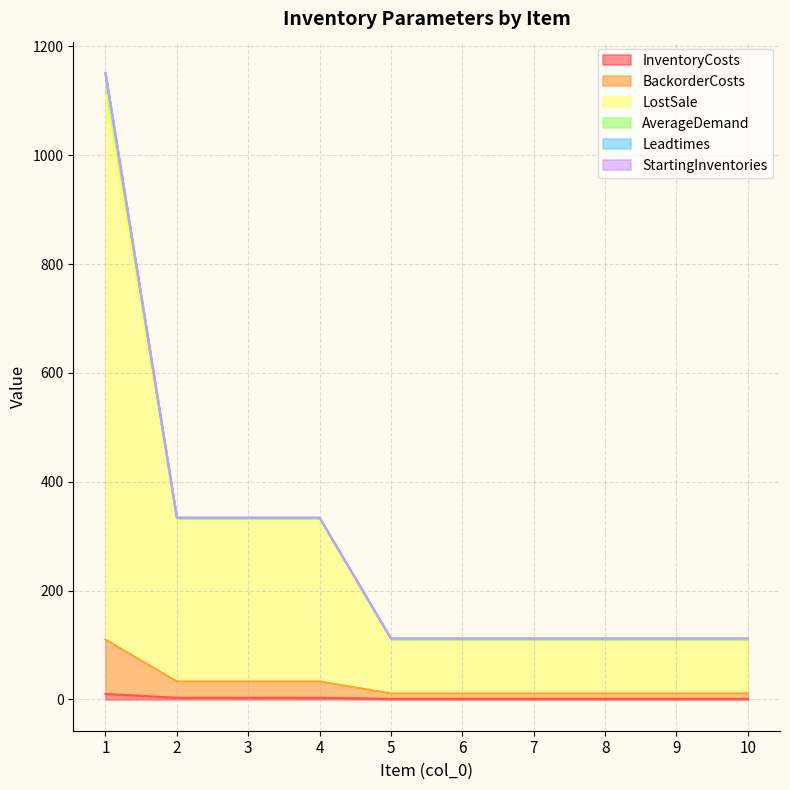

At how many categories does at least one series exceed 541?

1